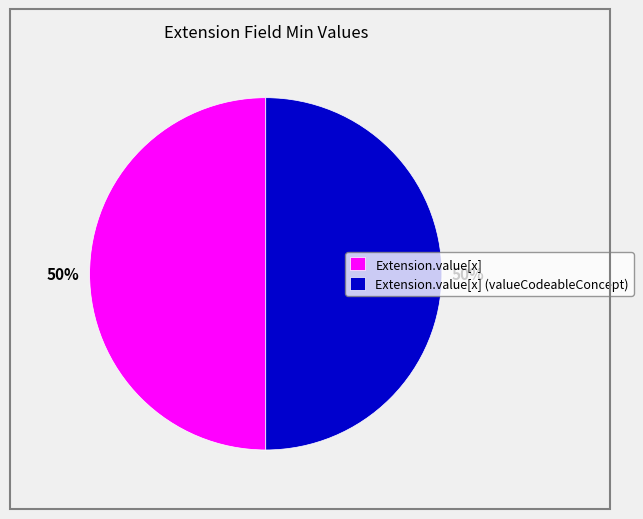

To the nearest percent, what is the average slice percentage?

50%